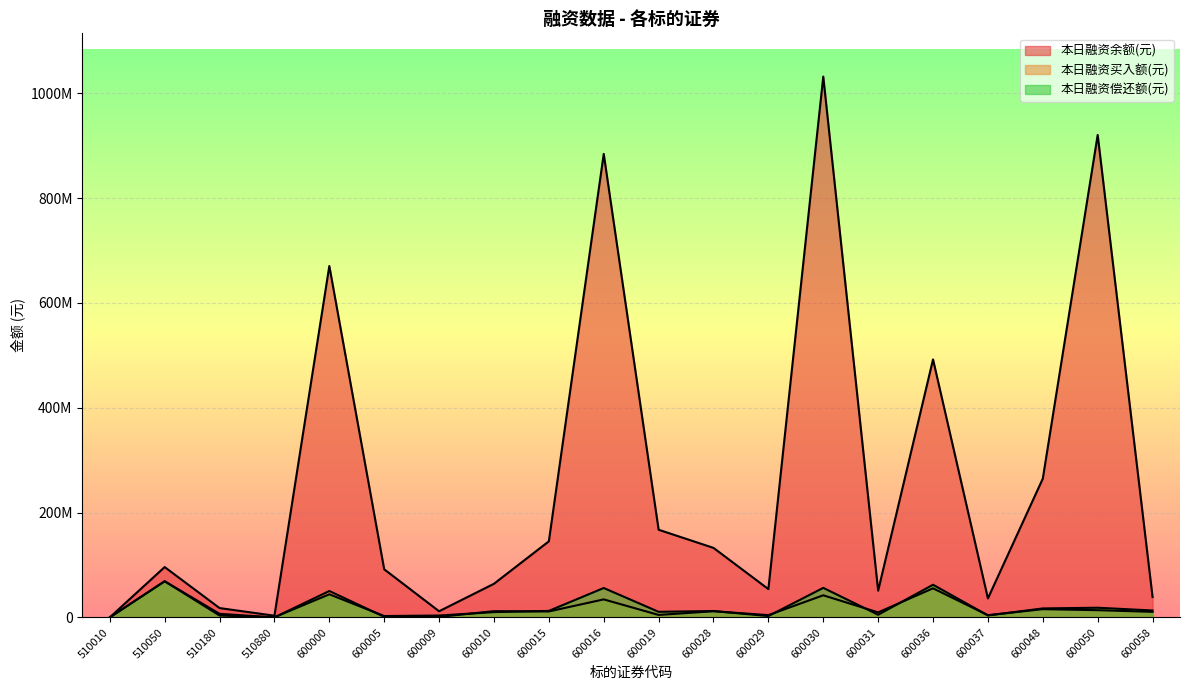

Reading left to right, extract all data points from this chart.

本日融资余额(元): 510010=69521	510050=96015331	510180=17795217	510880=3225242	600000=670331347	600005=91747848	600009=11695463	600010=64150623	600015=145137573	600016=884145247	600019=167212016	600028=132595282	600029=53961540	600030=1031662336	600031=50921607	600036=492151017	600037=36253865	600048=264697206	600050=920325517	600058=38844815
本日融资买入额(元): 510010=2395	510050=68938216	510180=6832888	510880=5418	600000=50310361	600005=1157747	600009=939867	600010=11915382	600015=11319800	600016=34348603	600019=4673385	600028=11724445	600029=4334117	600030=42152101	600031=9570022	600036=55455897	600037=4255922	600048=15678145	600050=13778897	600058=10609582
本日融资偿还额(元): 510010=55256	510050=68918820	510180=3585968	510880=259871	600000=44106668	600005=2579294	600009=3615729	600010=10070787	600015=12405210	600016=56074440	600019=10641795	600028=12200623	600029=2575086	600030=56351025	600031=5045476	600036=62312264	600037=3719246	600048=17130714	600050=18436113	600058=13195626